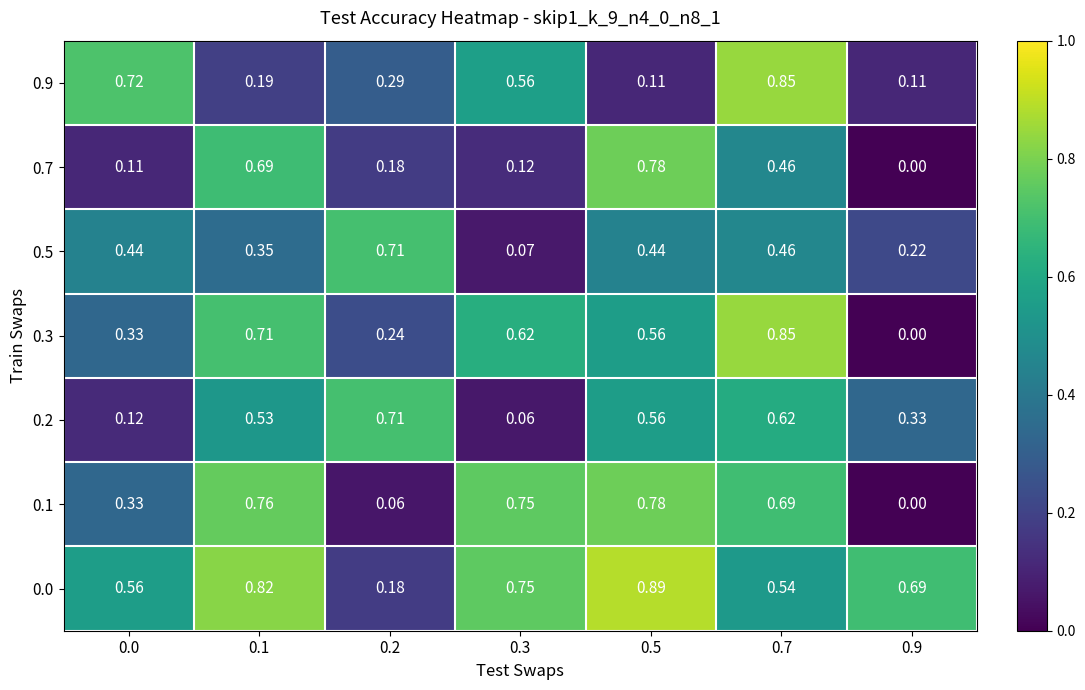

Is the value of 0.0 at 0.5 greater than the value of 0.9 at 0.2?

Yes